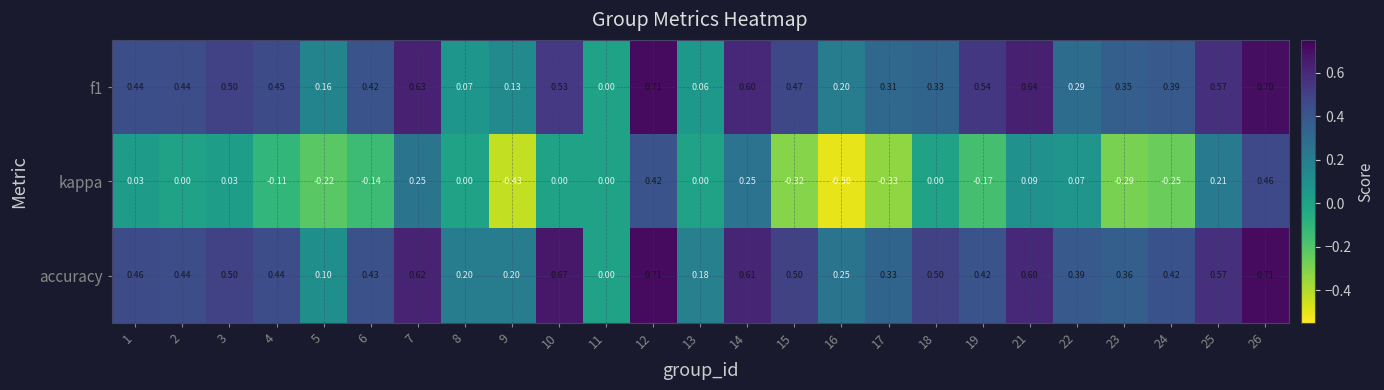

Which series changed the most between 3 and 5?

accuracy